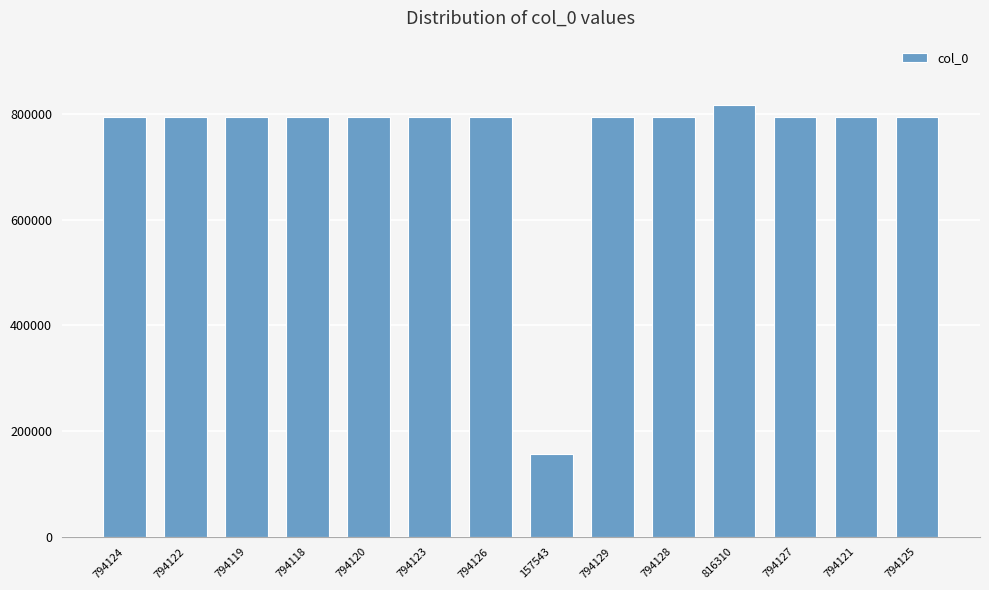

How many data points does each series have?

14